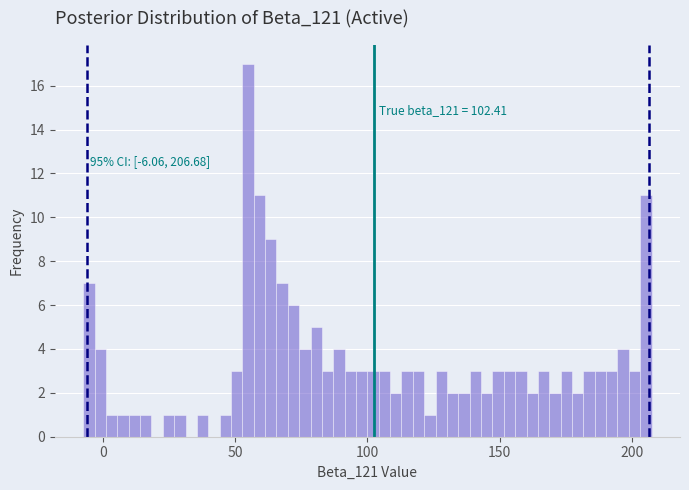

Around what value on the x-axis is the tallest bar? Give the approximate position of its centre, as read against the axis.

55